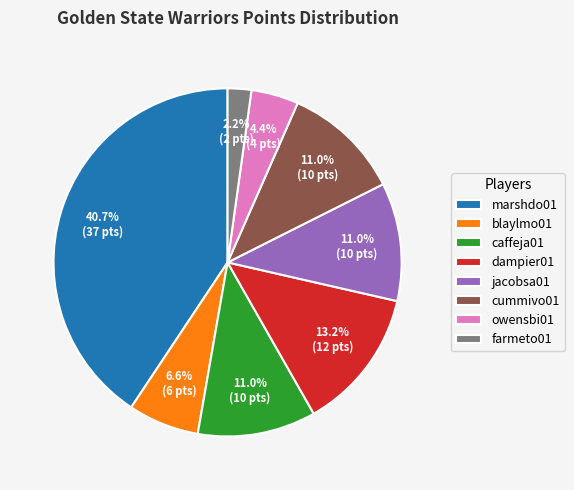

True or false: blaylmo01 accounts for 1% of the total.

False